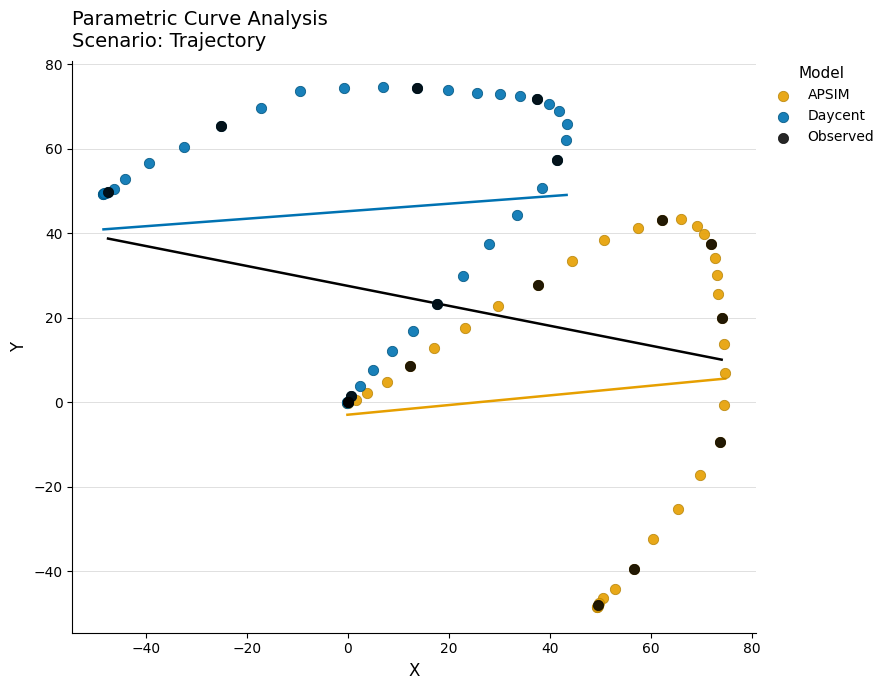

What are all the series names shown in the legend?

APSIM, Daycent, Observed